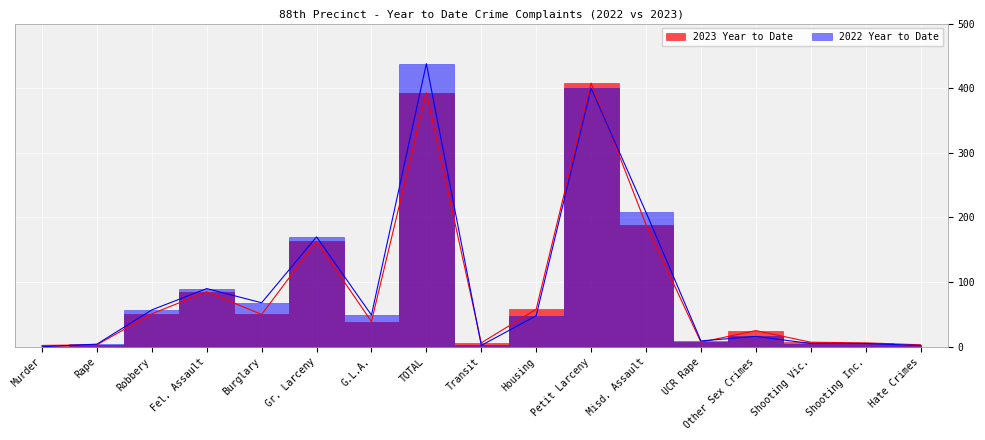

What are all the series names shown in the legend?

2023 Year to Date, 2022 Year to Date